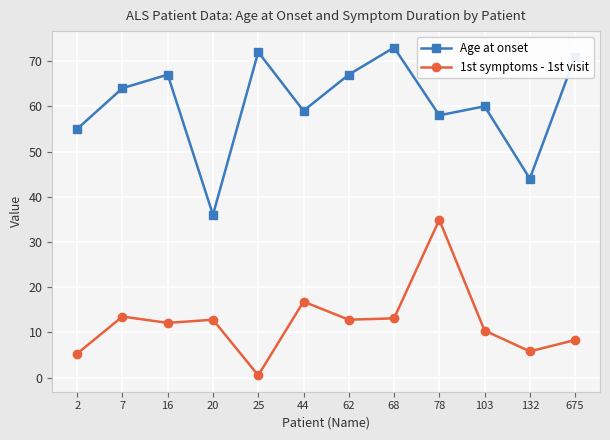

What is the total value across all series at 16?

79.1